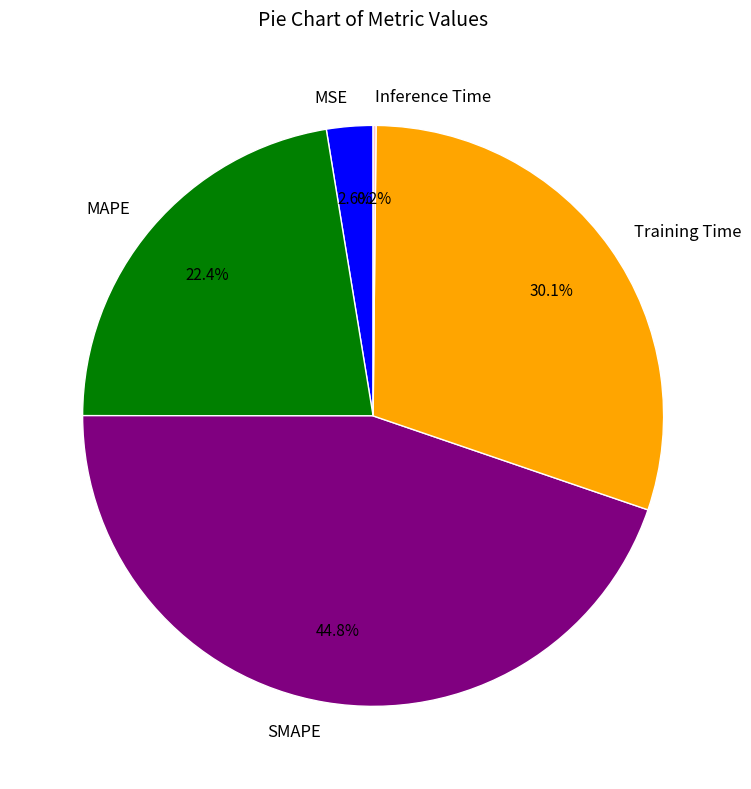

Is there any slice that represents more than half of the pie?

No